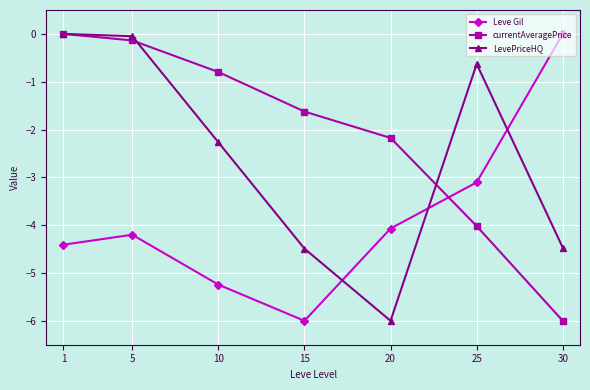

What is the difference between the highest and lowest values at 20?

3.8